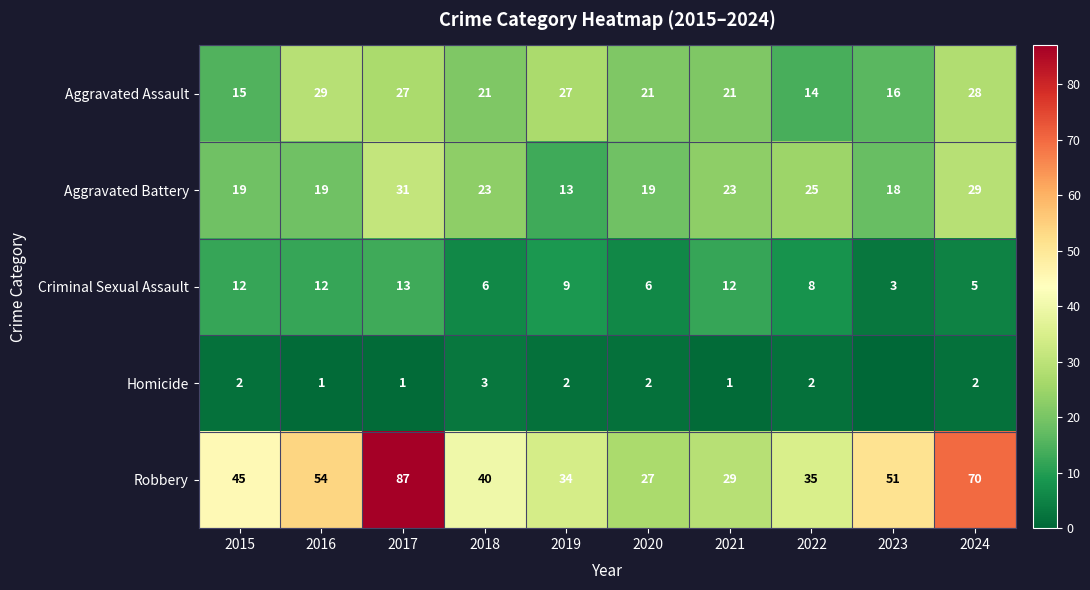

The Aggravated Assault series shows 20 at 2015. True or false?

False